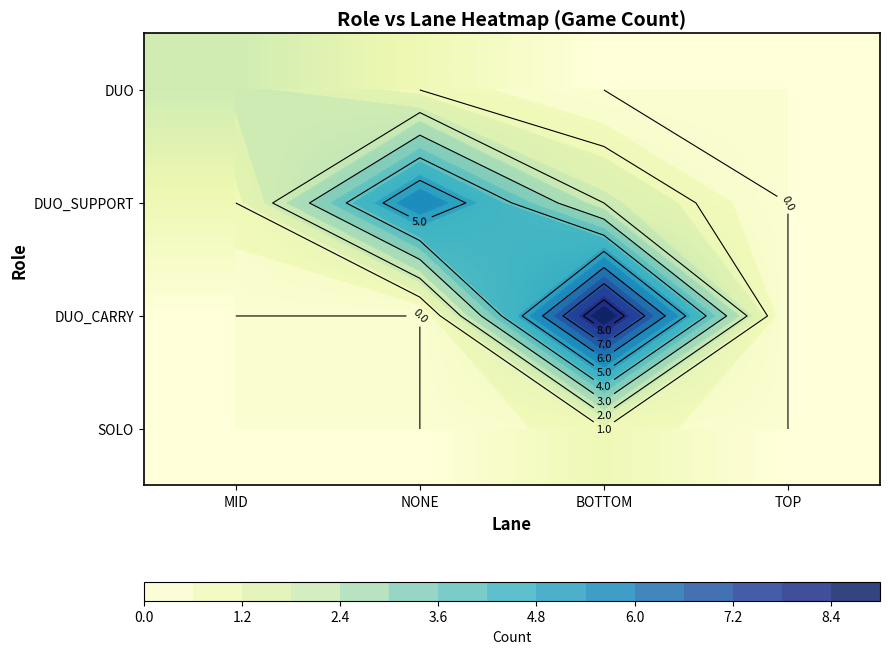

Which category has the highest value in the SOLO series?

BOTTOM